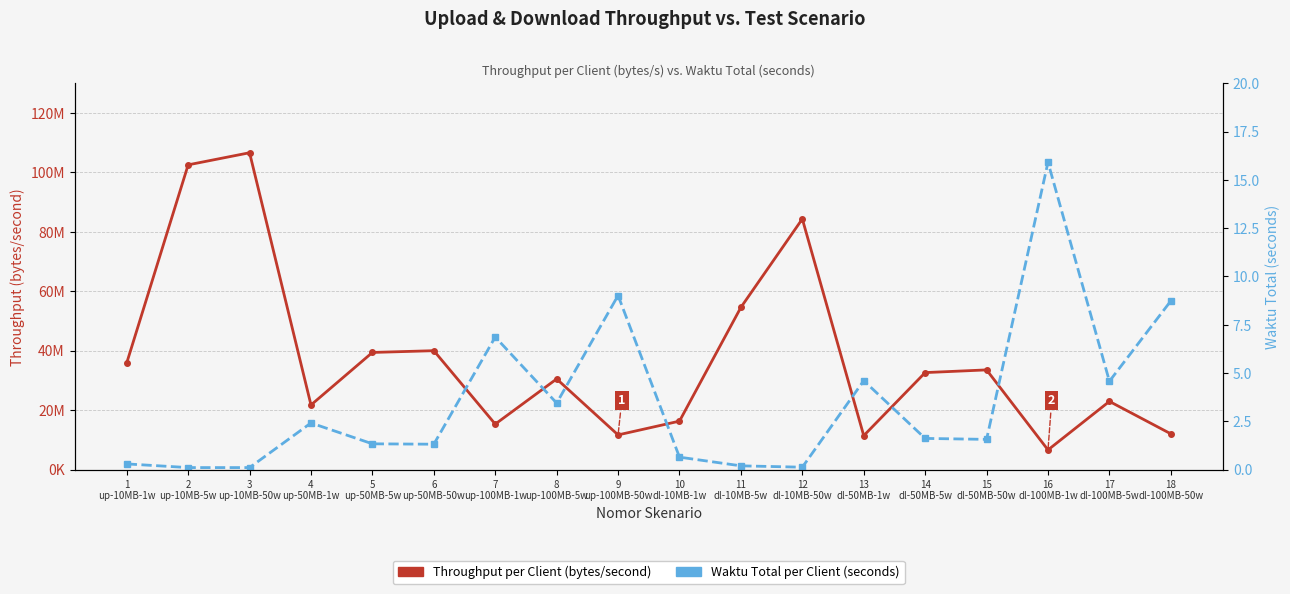

True or false: Throughput per Client (bytes/second) has a value of 2883201.9 at 16
dl-100MB-1w.

False